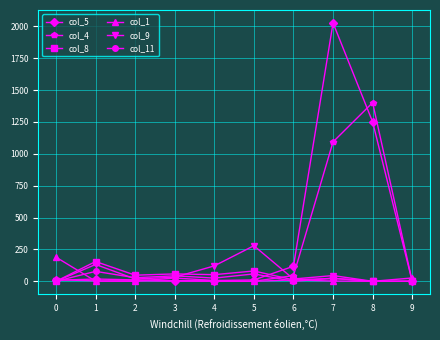

At how many categories does at least one series exceed 288?

2